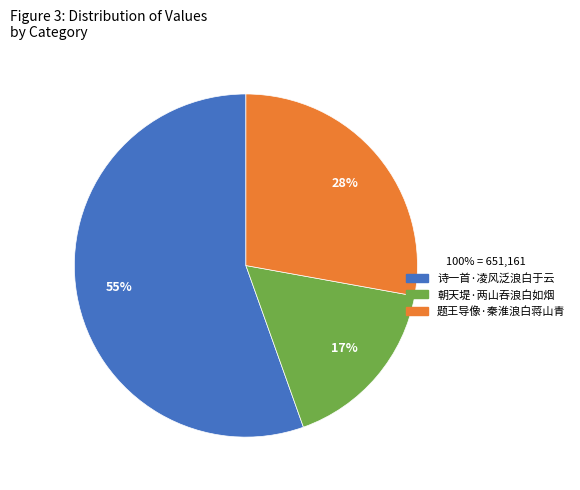

What percentage is the 诗一首·凌风泛浪白于云 slice, to the nearest percent?

55%